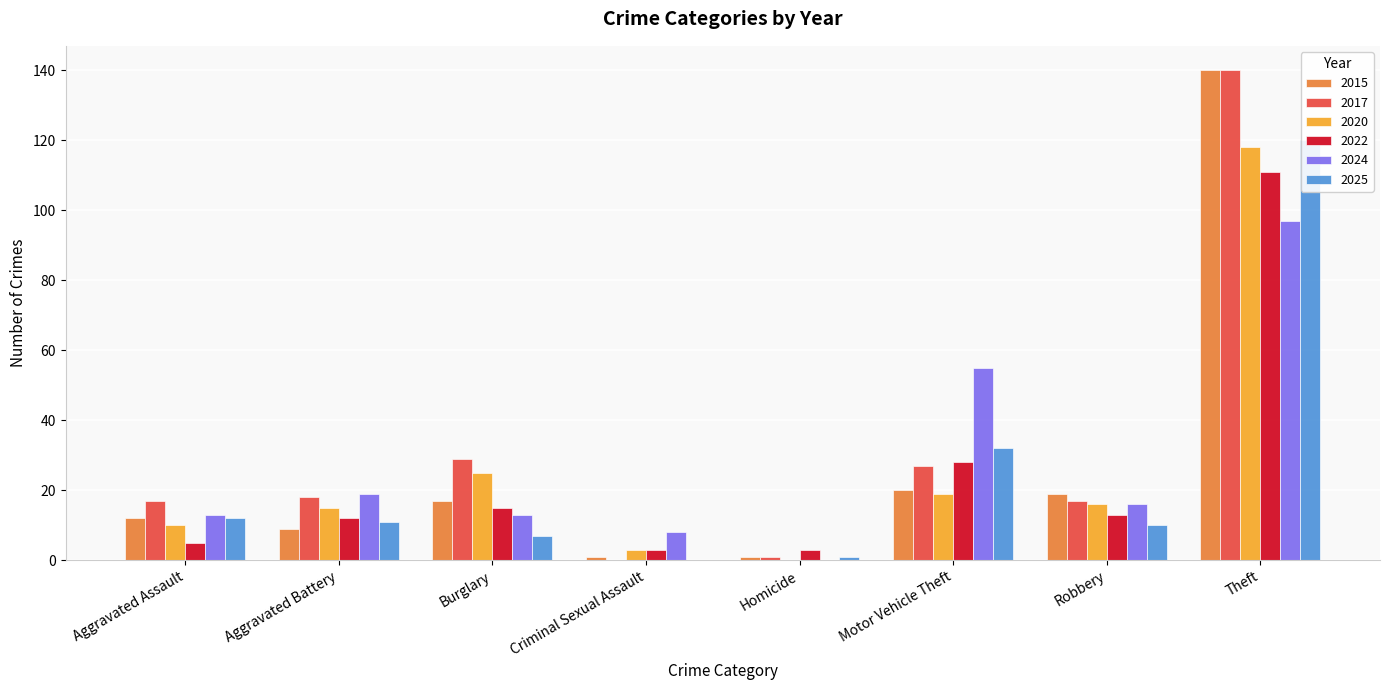

Reading left to right, list all the values displayed in this chart.

2015: Aggravated Assault=12	Aggravated Battery=9	Burglary=17	Criminal Sexual Assault=1	Homicide=1	Motor Vehicle Theft=20	Robbery=19	Theft=140
2017: Aggravated Assault=17	Aggravated Battery=18	Burglary=29	Criminal Sexual Assault=0	Homicide=1	Motor Vehicle Theft=27	Robbery=17	Theft=140
2020: Aggravated Assault=10	Aggravated Battery=15	Burglary=25	Criminal Sexual Assault=3	Homicide=0	Motor Vehicle Theft=19	Robbery=16	Theft=118
2022: Aggravated Assault=5	Aggravated Battery=12	Burglary=15	Criminal Sexual Assault=3	Homicide=3	Motor Vehicle Theft=28	Robbery=13	Theft=111
2024: Aggravated Assault=13	Aggravated Battery=19	Burglary=13	Criminal Sexual Assault=8	Homicide=0	Motor Vehicle Theft=55	Robbery=16	Theft=97
2025: Aggravated Assault=12	Aggravated Battery=11	Burglary=7	Criminal Sexual Assault=0	Homicide=1	Motor Vehicle Theft=32	Robbery=10	Theft=120